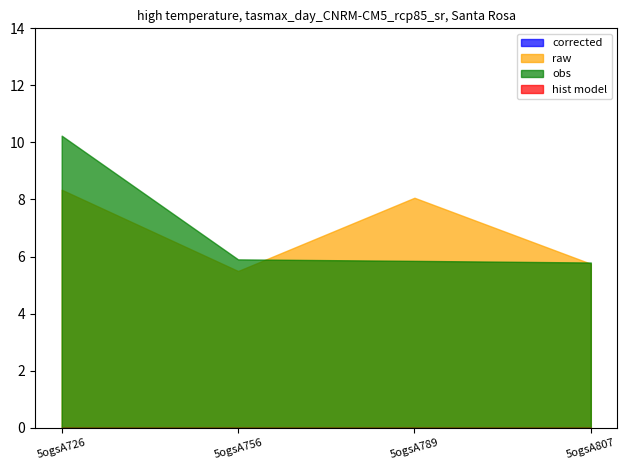

True or false: hist model and corrected cross at least once.

False